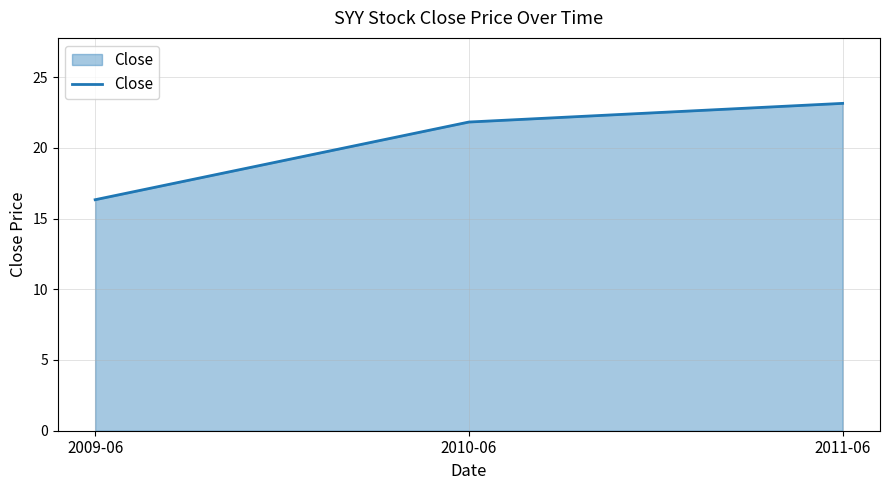

How many lines are shown in the chart?

1